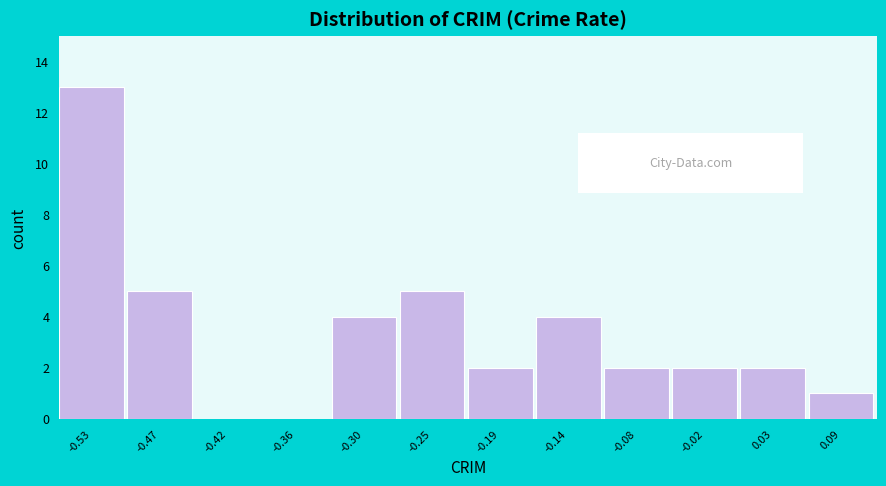

Reading left to right, list all the values displayed in this chart.

-0.53=13	-0.47=5	-0.42=0	-0.36=0	-0.30=4	-0.25=5	-0.19=2	-0.14=4	-0.08=2	-0.02=2	0.03=2	0.09=1